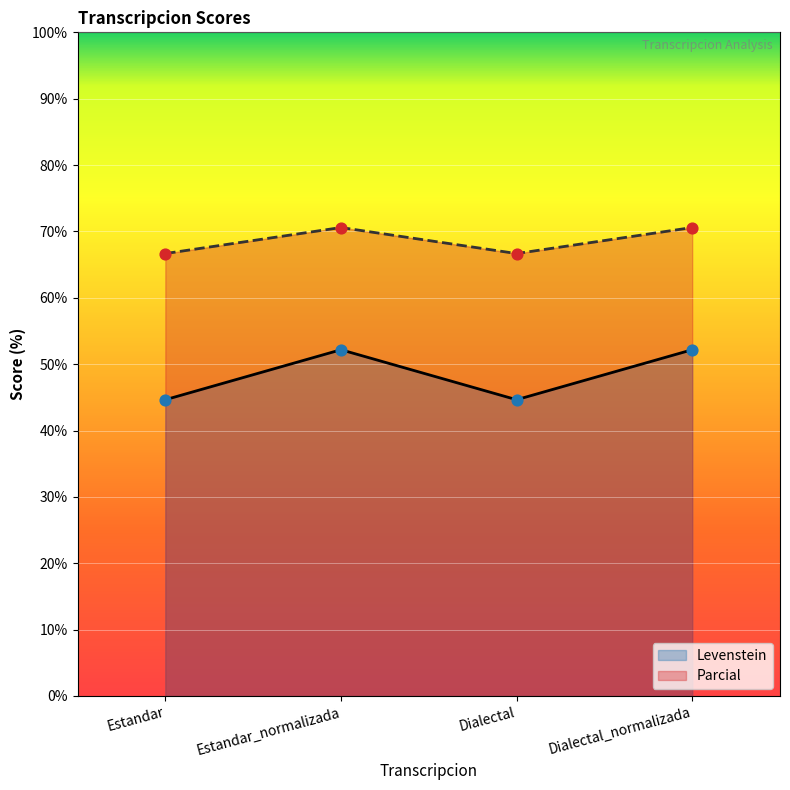

Which series reaches the minimum Y coordinate?

Levenstein